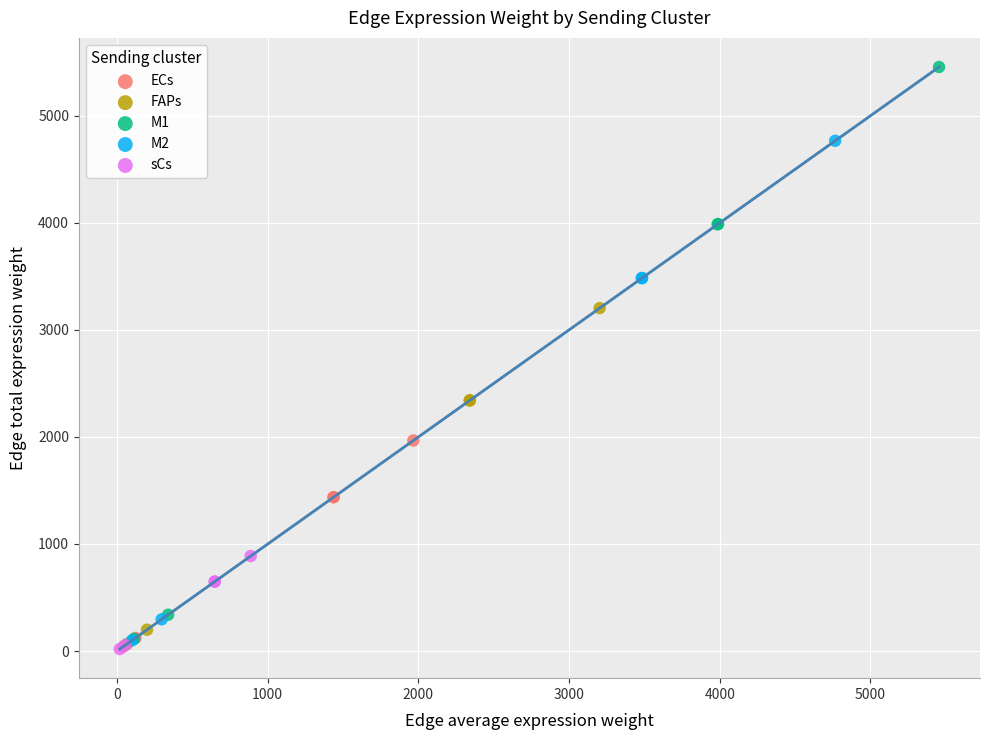

Which series contains the highest Y value?

M1